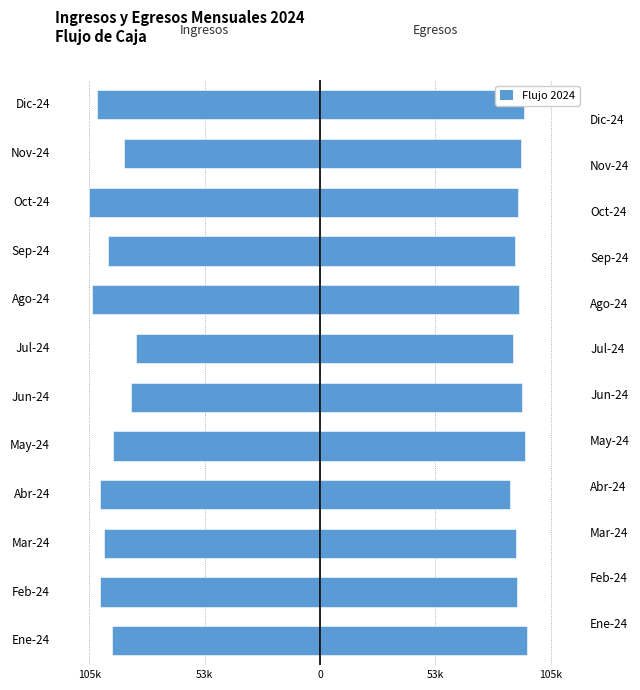

Is it true that TOTAL INGRESOS equals -46.6 at Abr-24?

False